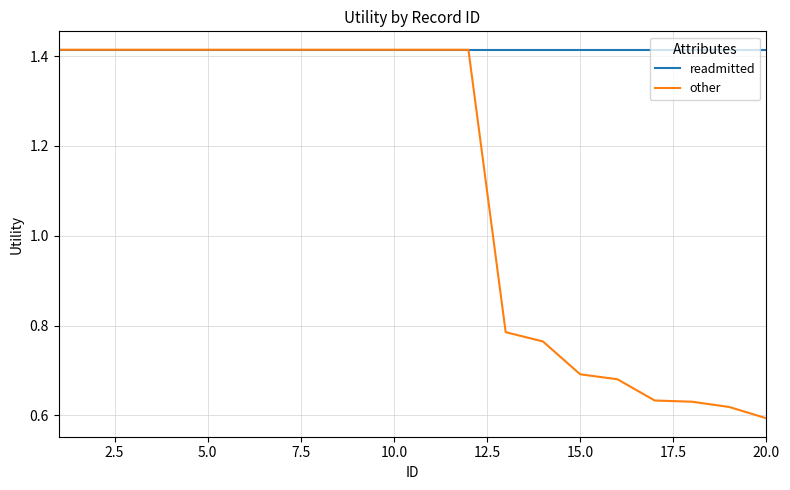

Which series has the widest spread of values?

other